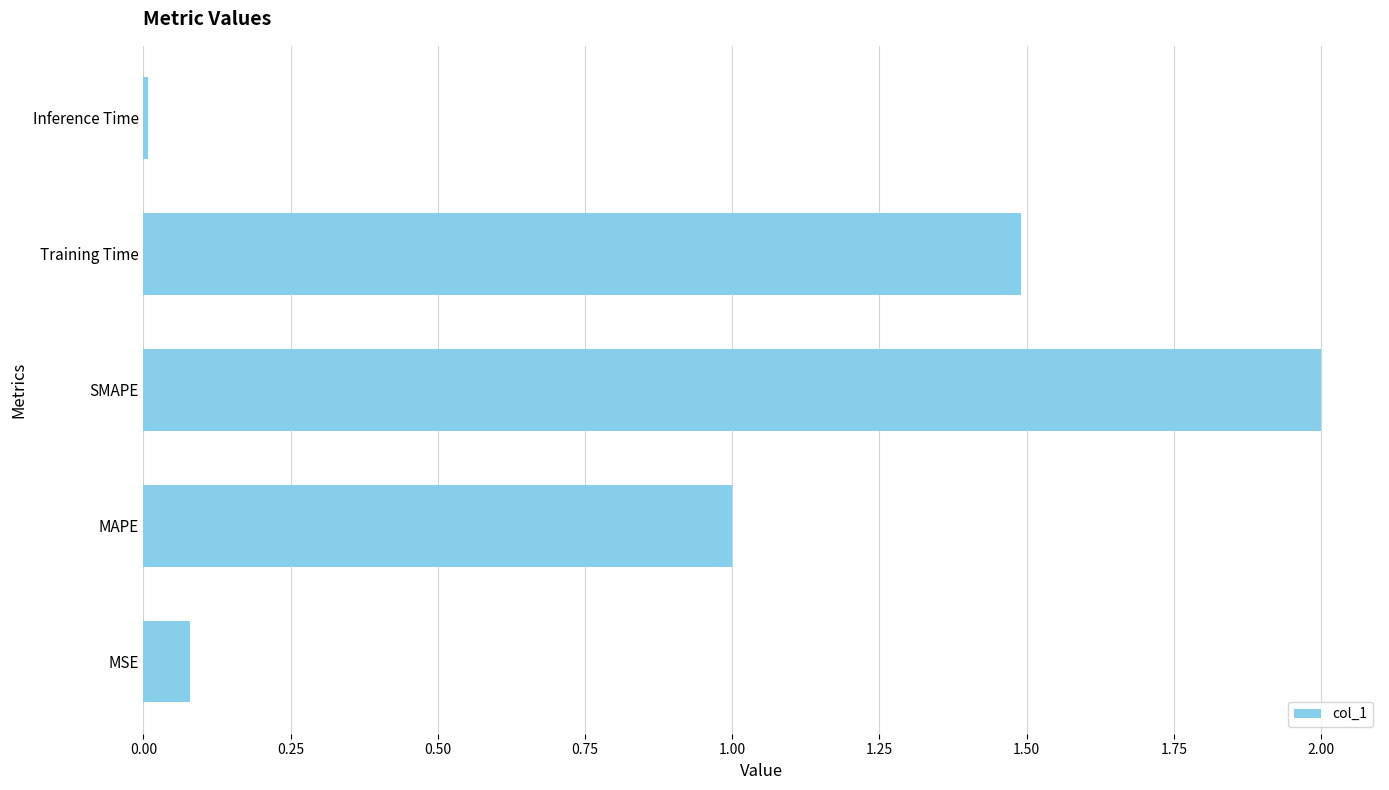

Are the bars grouped side by side (vs. stacked)?

No